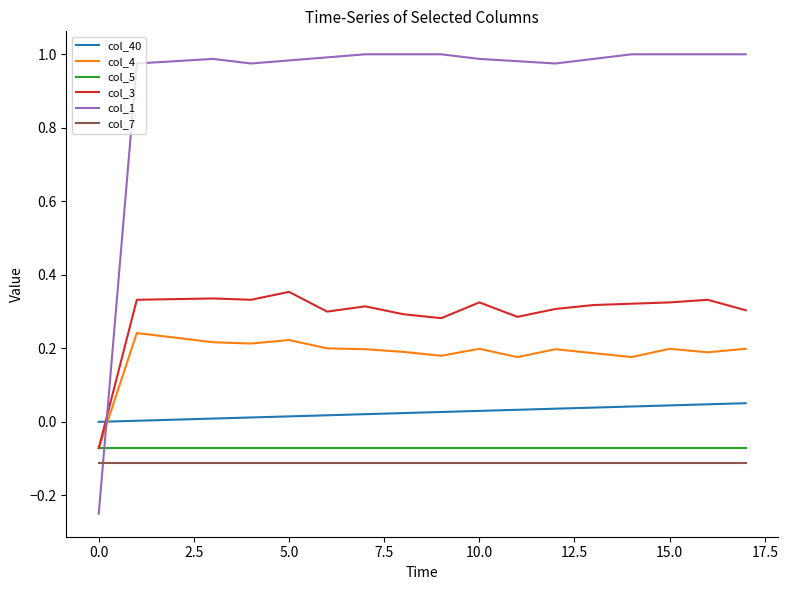

Count the number of categories in the chart.

18